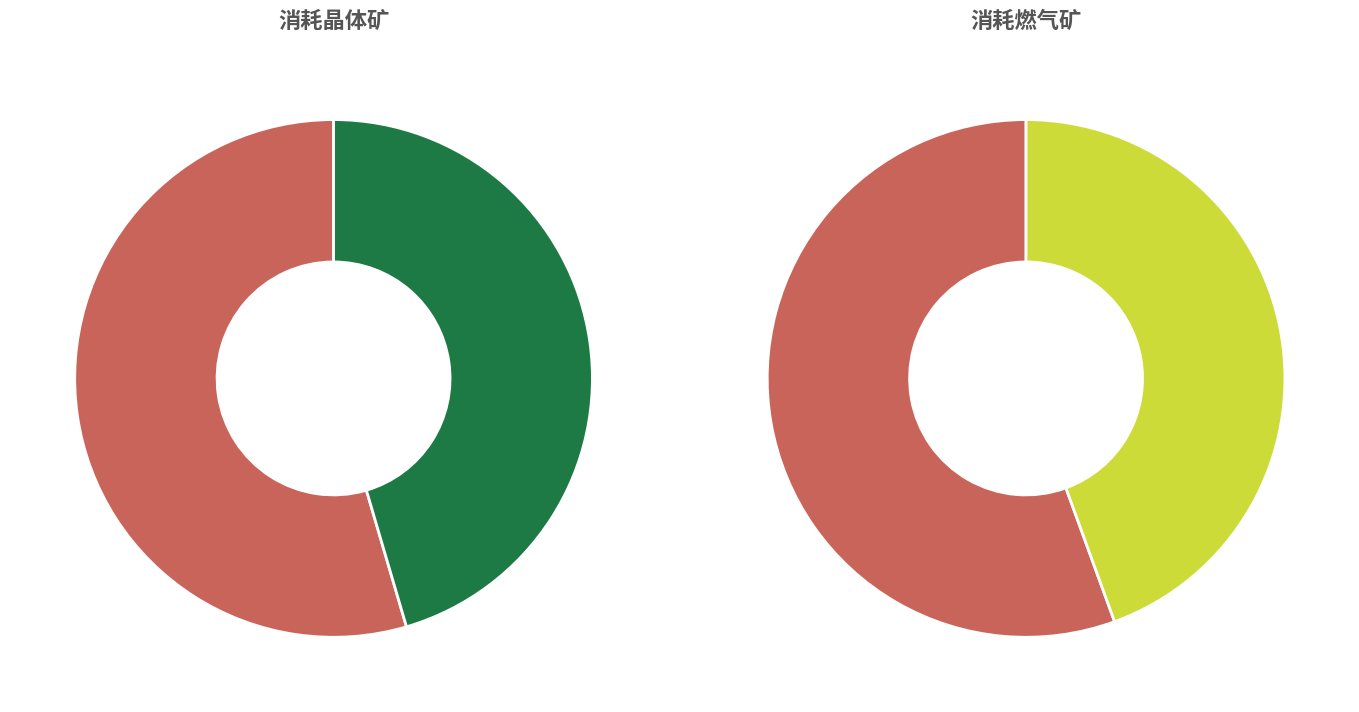

How many segments does this pie chart have?

2